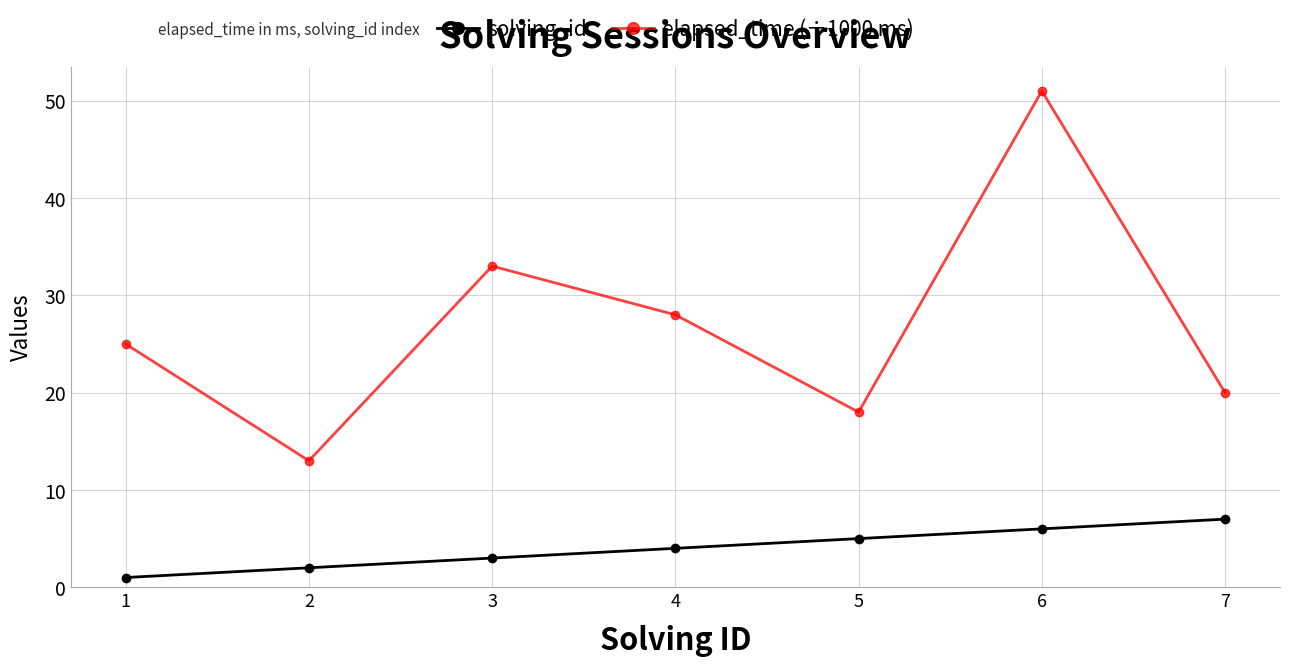

Count the number of data series in this chart.

2